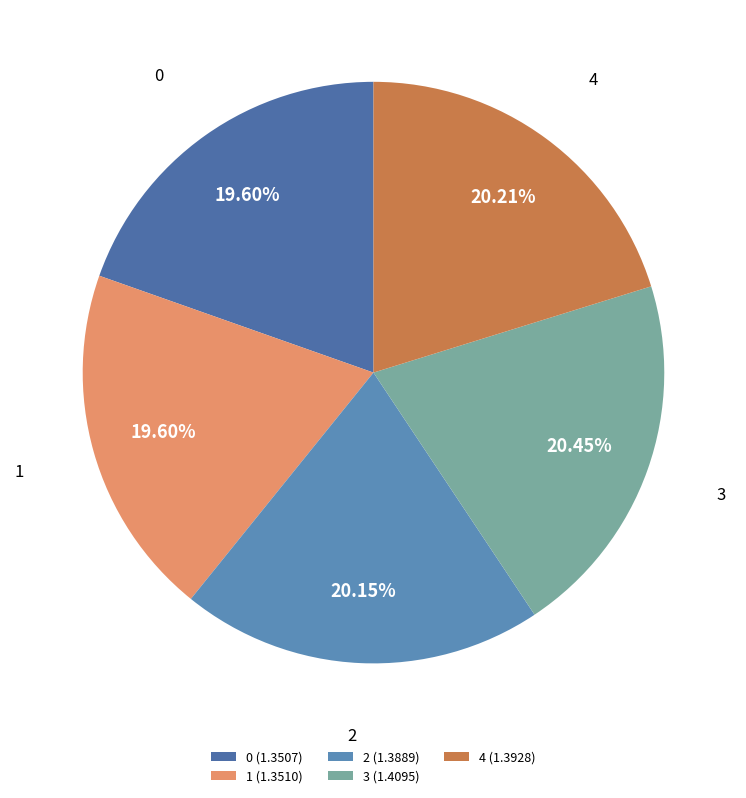

Is it true that 0 is 20% of the pie?

True